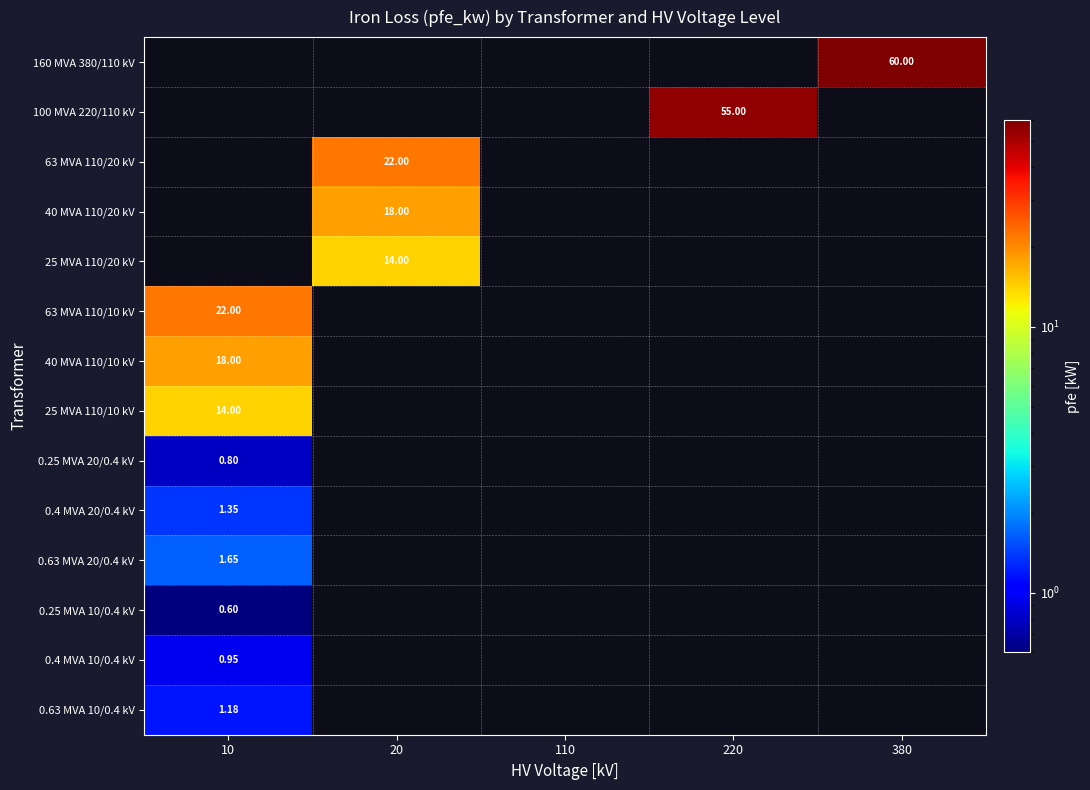

What is the highest value of the 63 MVA 110/10 kV series?

22.0